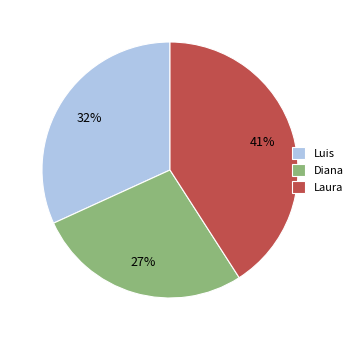

To the nearest percent, what is the combined percentage of Diana and Laura?

68%